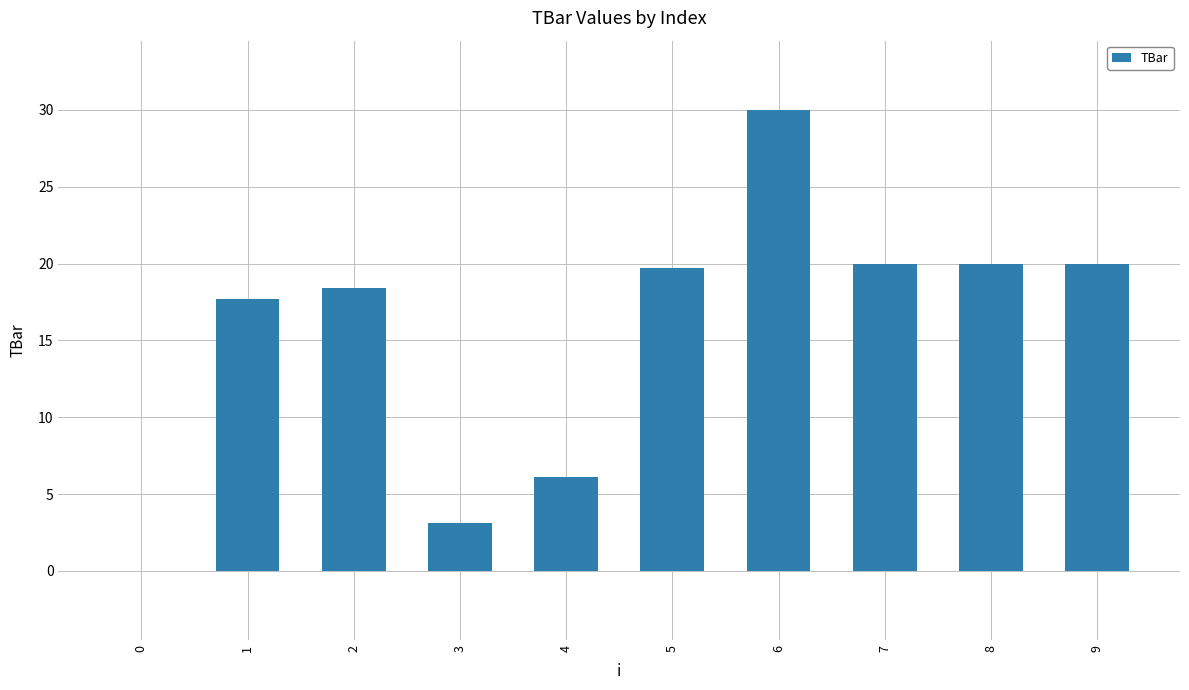

What is the sum of all values?

155.0